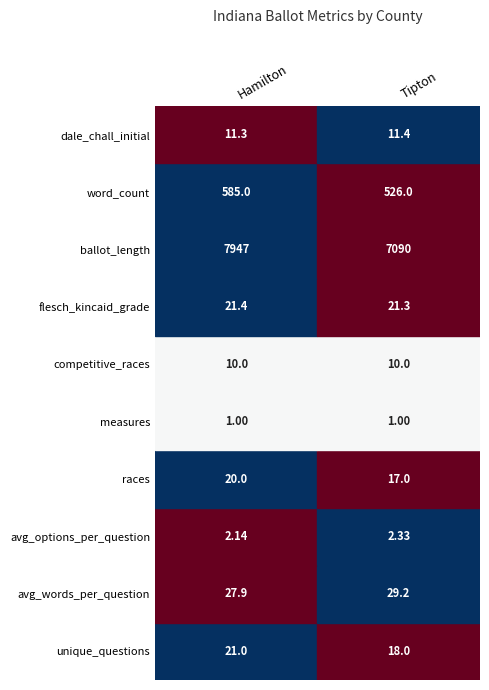

What is the maximum value shown in the chart?

7947.0